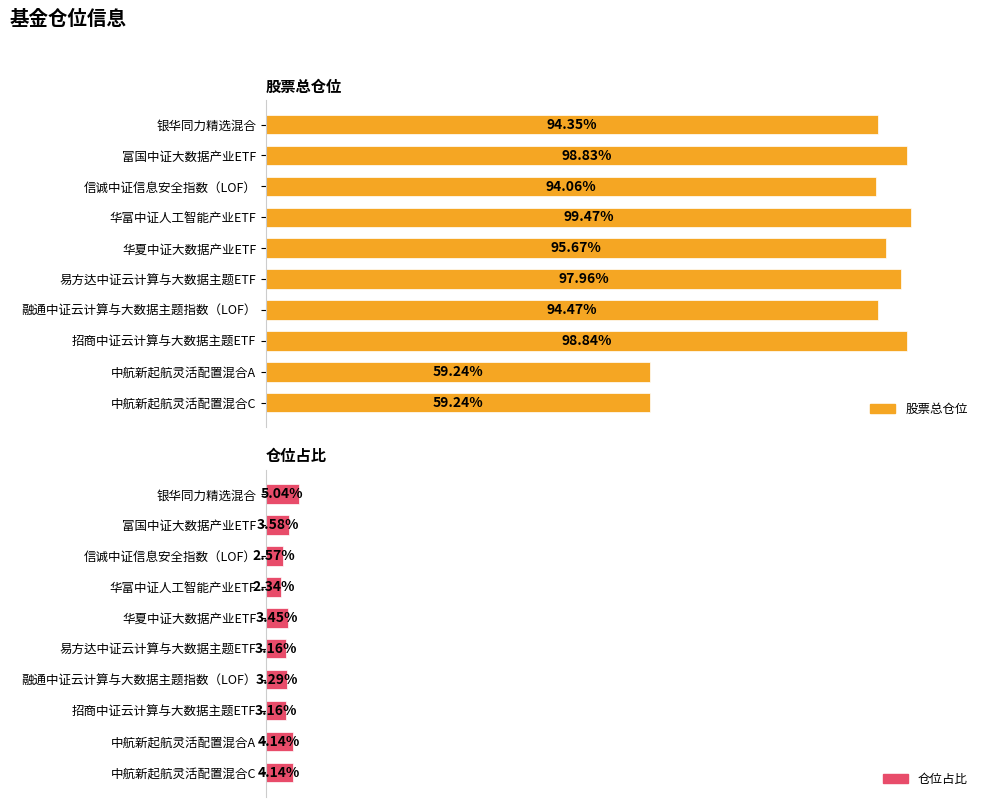

How many data points in 仓位占比 are above 3?

8